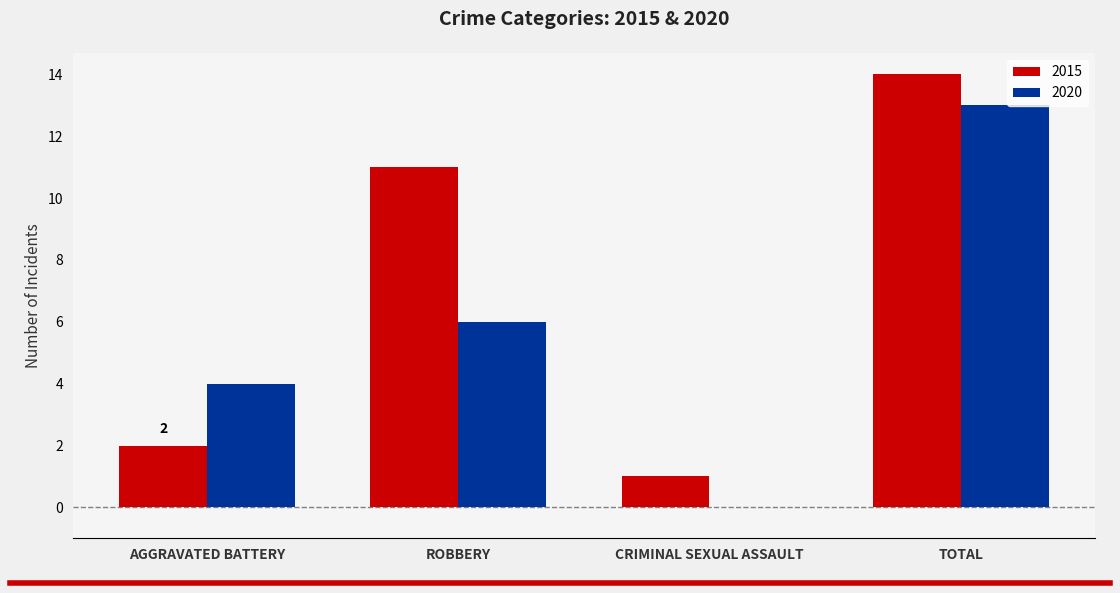

The 2015 series shows 0 at CRIMINAL SEXUAL ASSAULT. True or false?

False